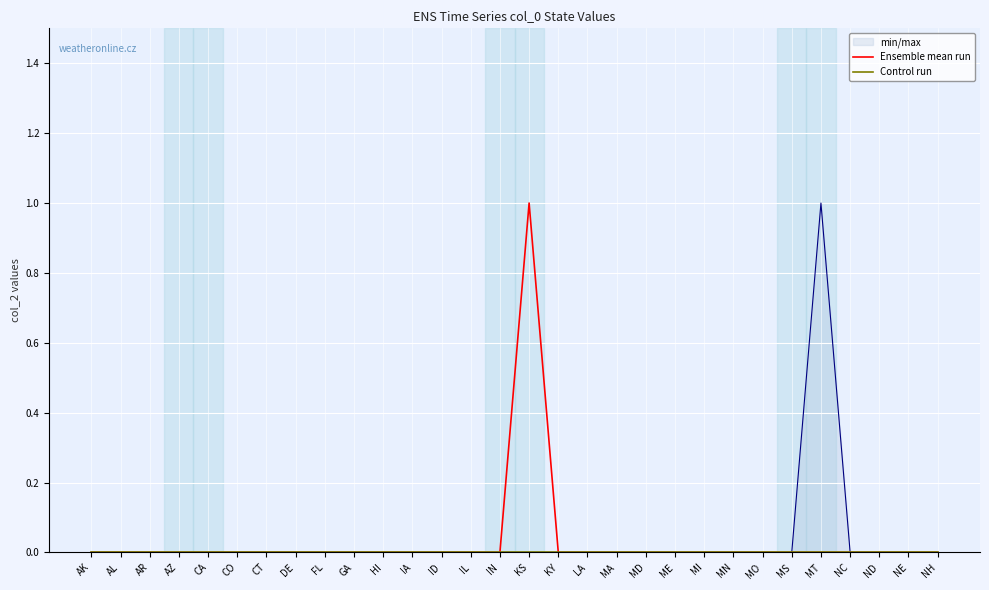

At how many categories does at least one series exceed 0?

1